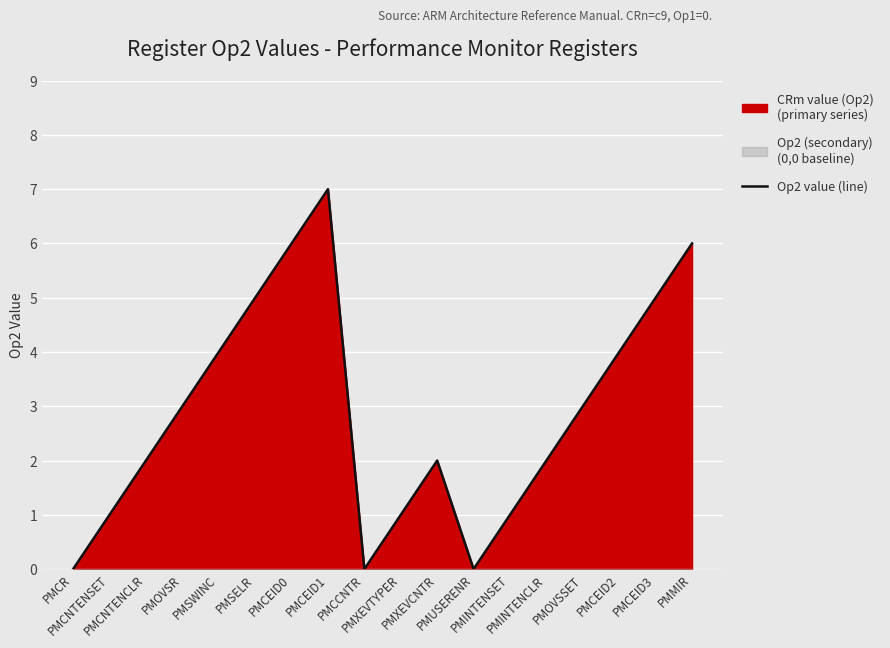

What is the value of the 7th point from the left?

6